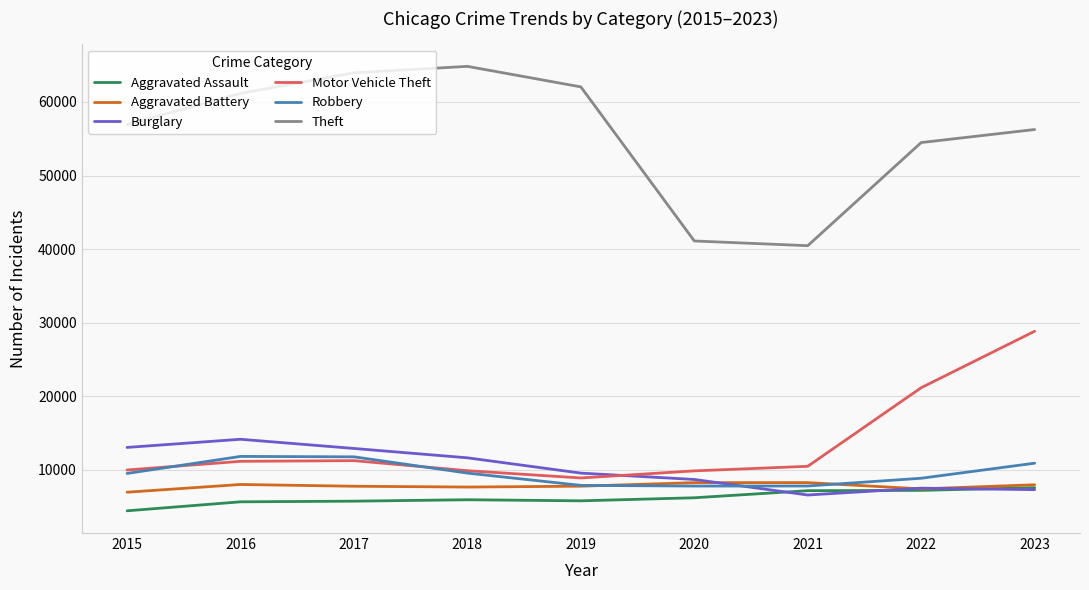

What is the spread (max minus min) of values at 2023?

48933